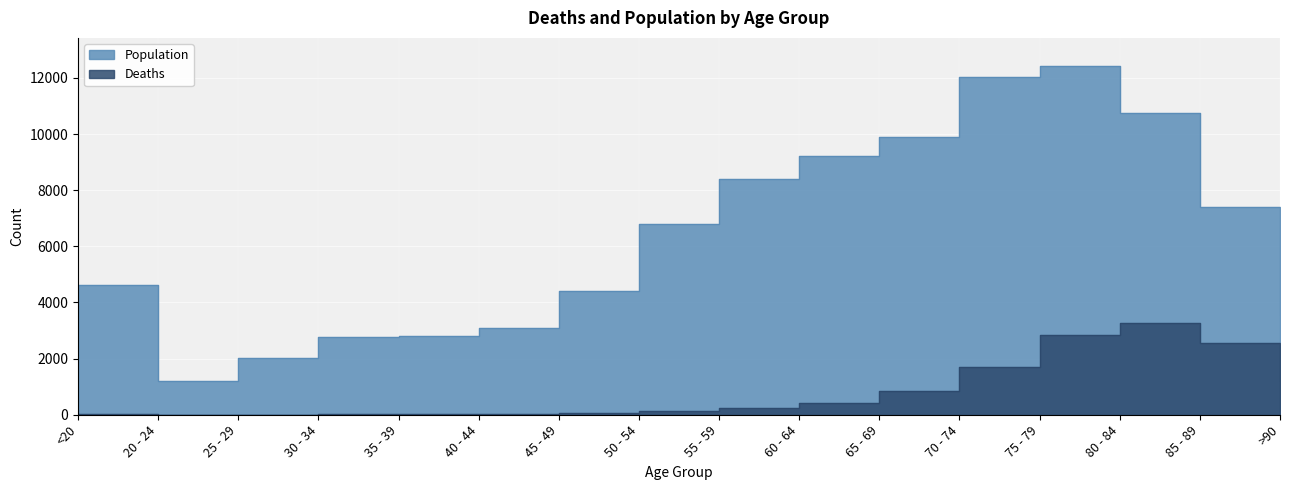

How many interior local peaks does the Deaths series have?

1